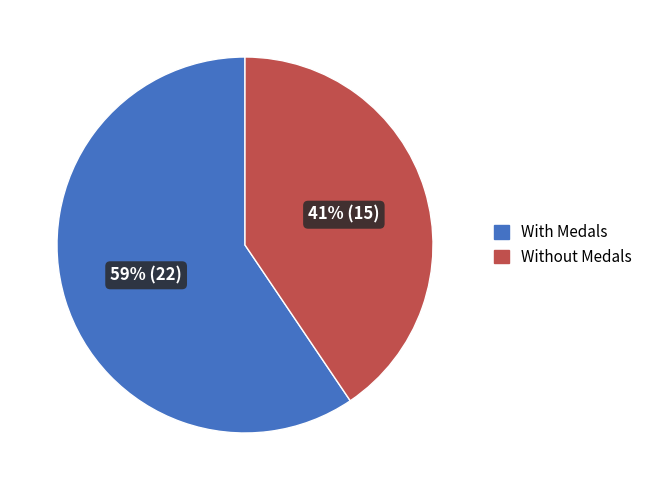

To the nearest percent, what is the average slice percentage?

50%